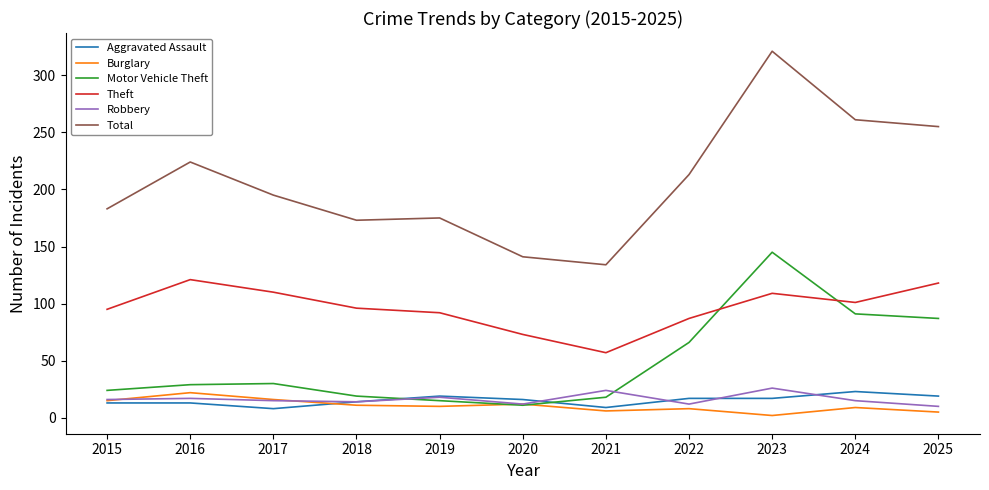

After their last crossing, which series has the higher values: Motor Vehicle Theft or Theft?

Theft